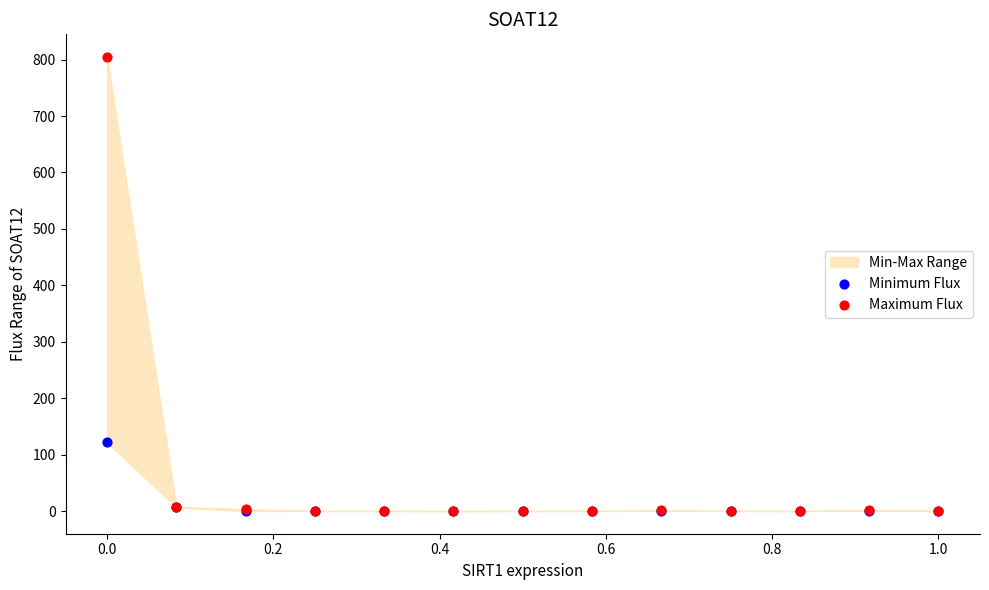

Which series has the largest Y range (max minus min)?

Maximum Flux